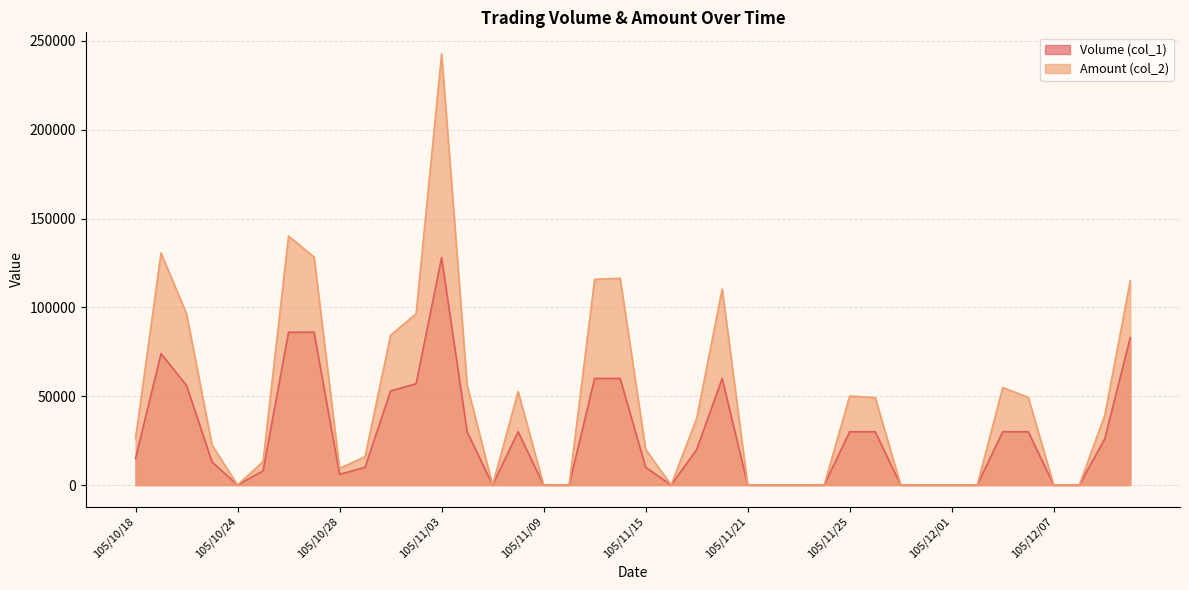

Which category has the highest value in the Volume (col_1) series?

105/11/03